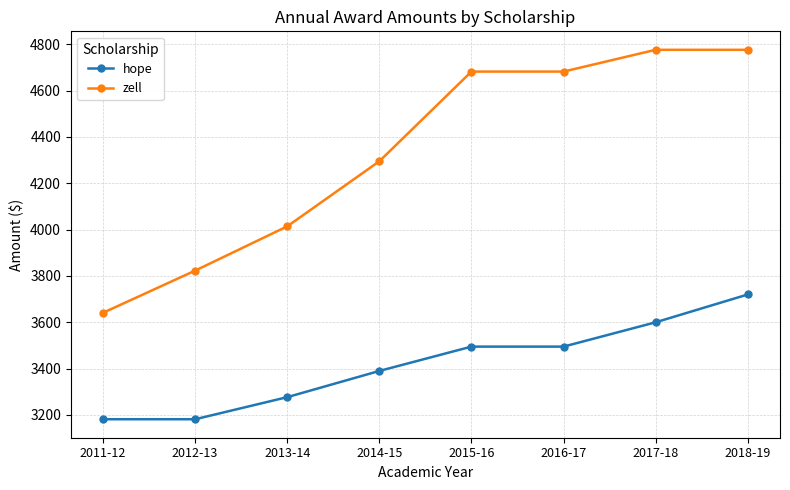

Between 2013-14 and 2018-19, which series saw the biggest shift?

zell